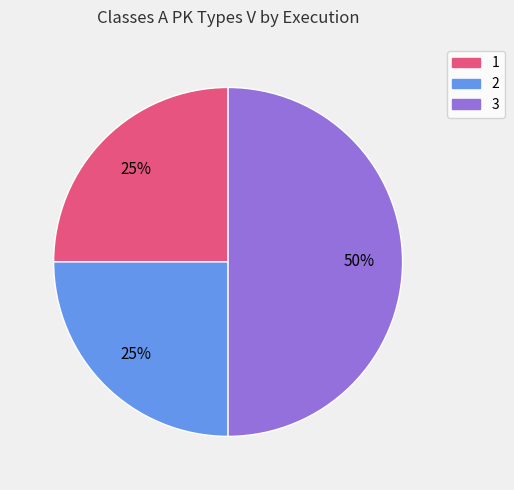

True or false: 1 accounts for 25% of the total.

True